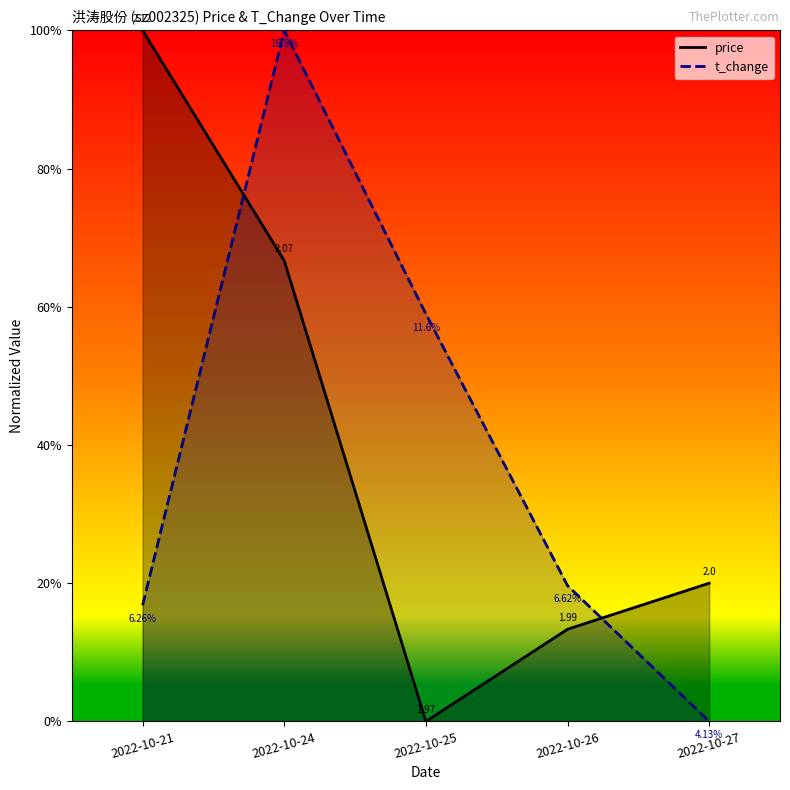

What is the difference between the t_change values at 2022-10-26 and 2022-10-25?

0.4